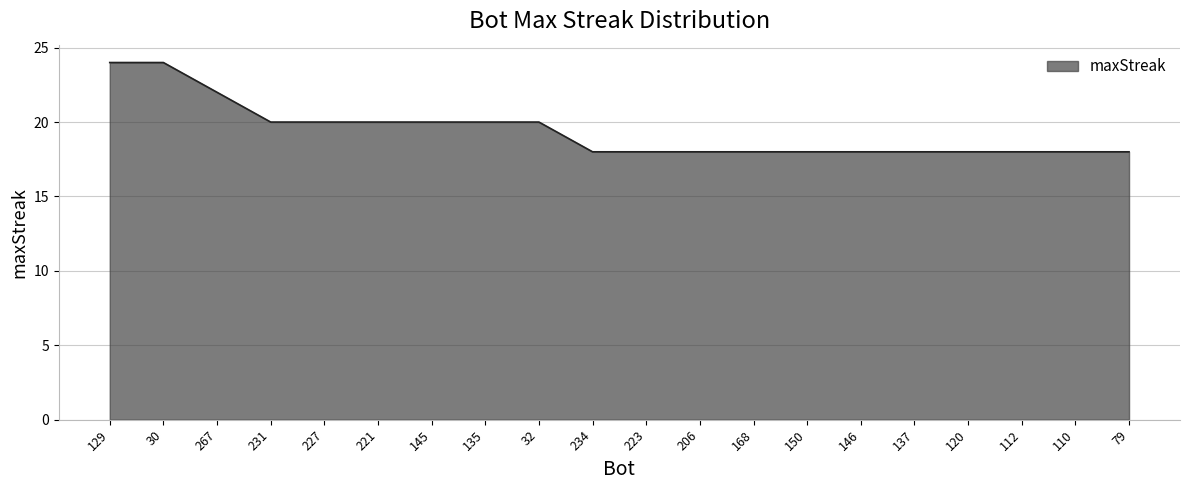

The chart shows a value of 27 at 110. True or false?

False